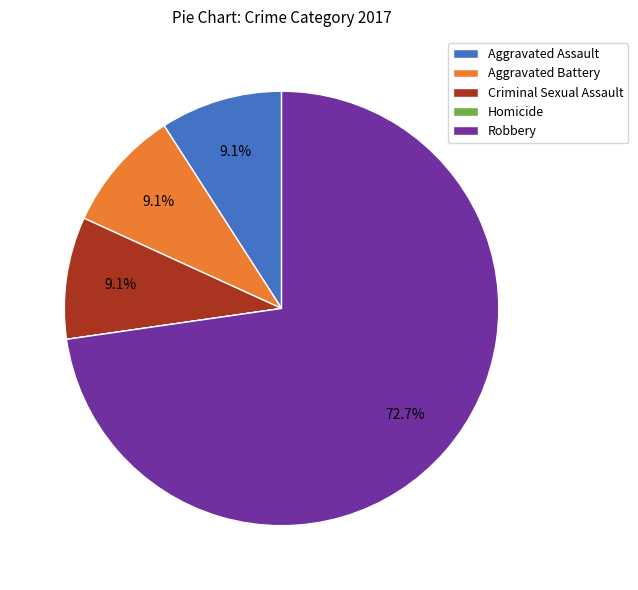

Which category has the biggest portion of the pie?

Robbery